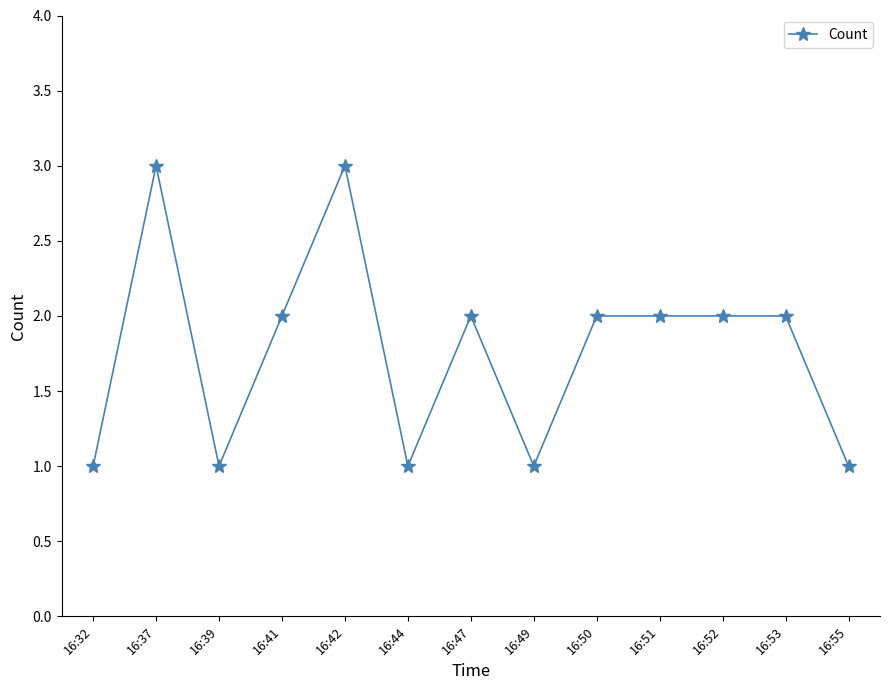

How many lines are shown in the chart?

1